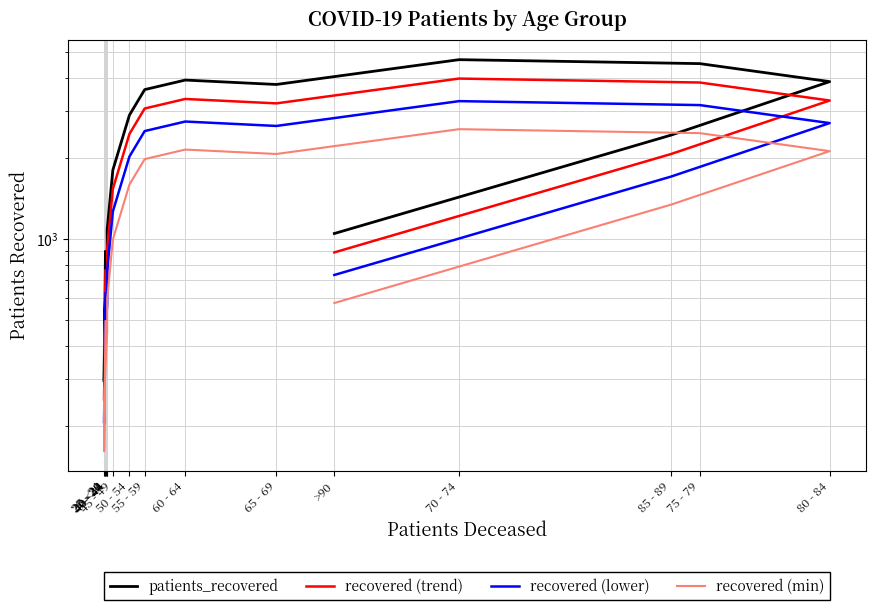

The value of recovered (trend) at 75 - 79 is 792.1. True or false?

False